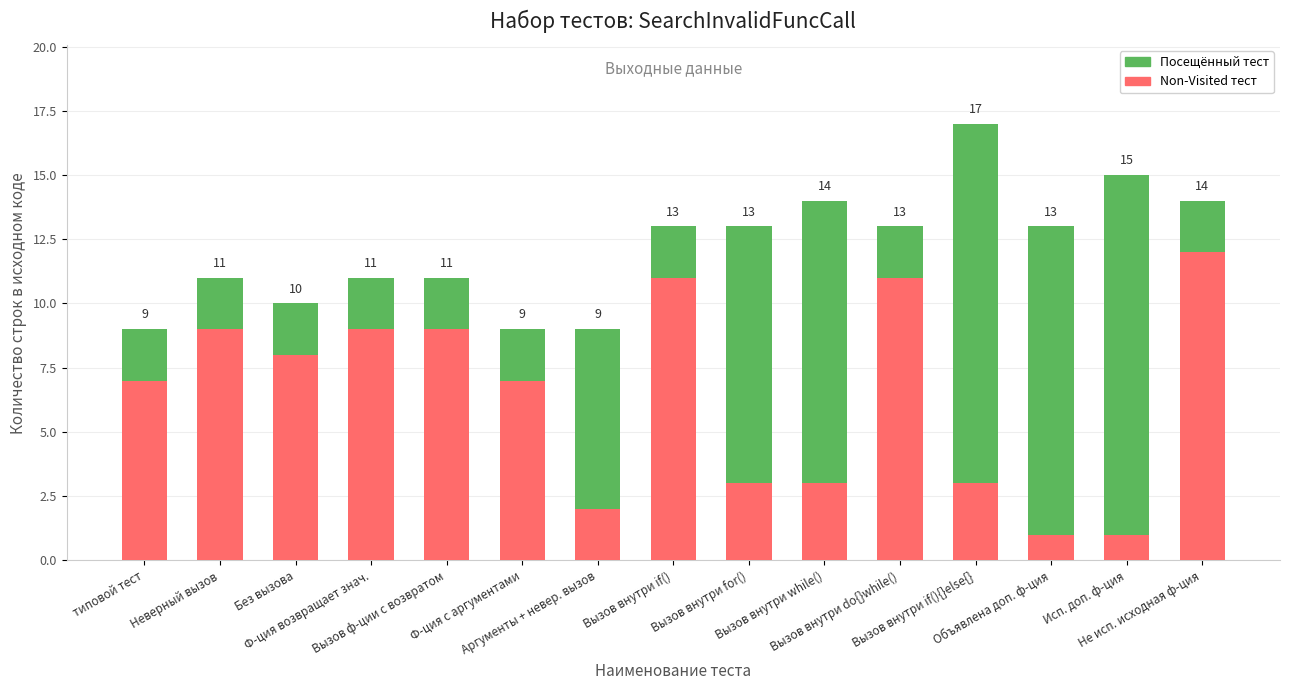

How many series are shown in this chart?

2